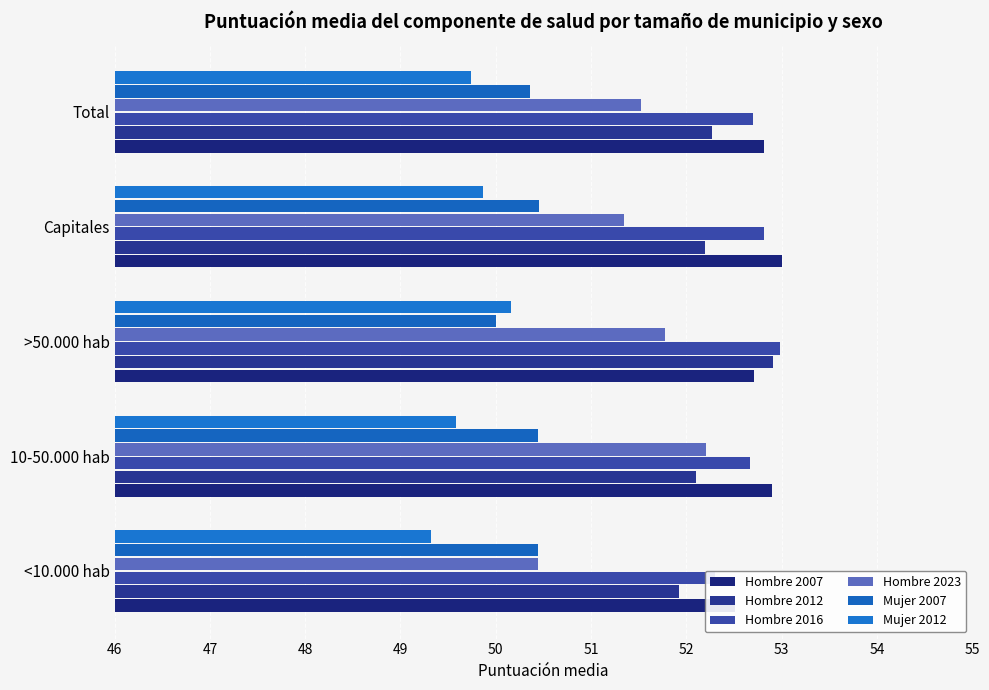

What is the value of the Hombre 2012 bar at the 2nd from the left?

52.1